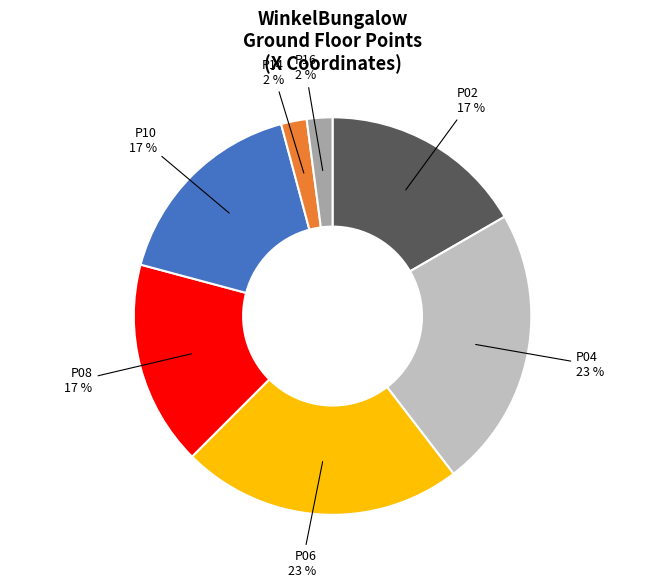

Is it true that P02 is 17% of the pie?

True